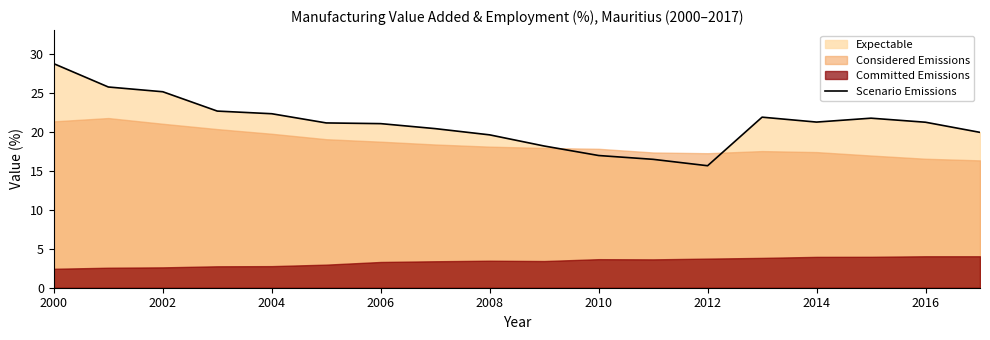

What is the difference between the second highest and minimum values?

10.1